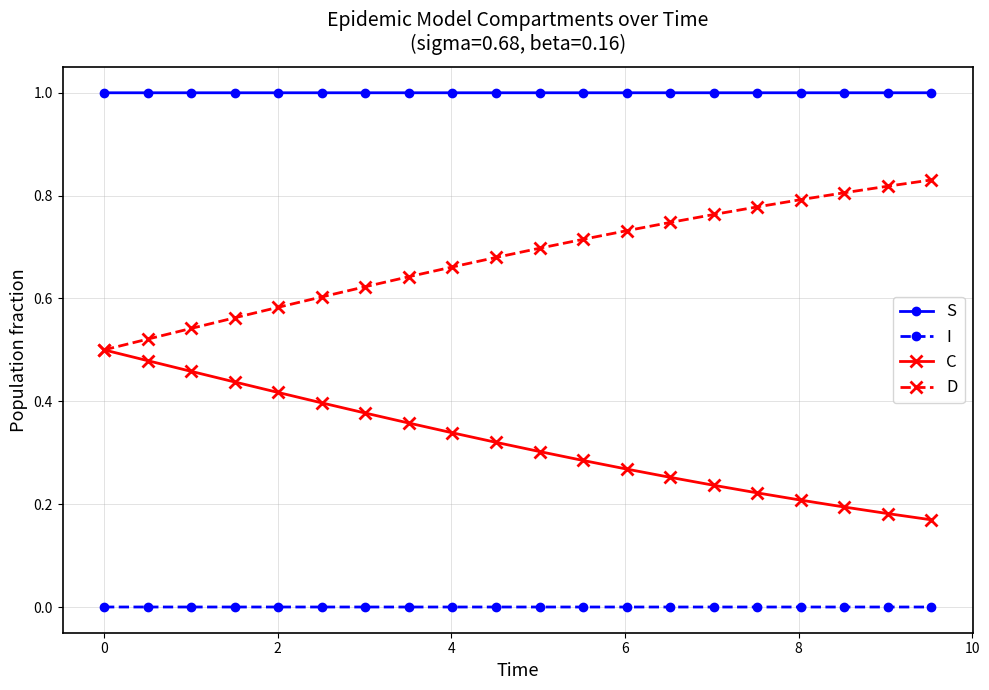

List the series in order of their overall mean, lowest first.

I, C, D, S